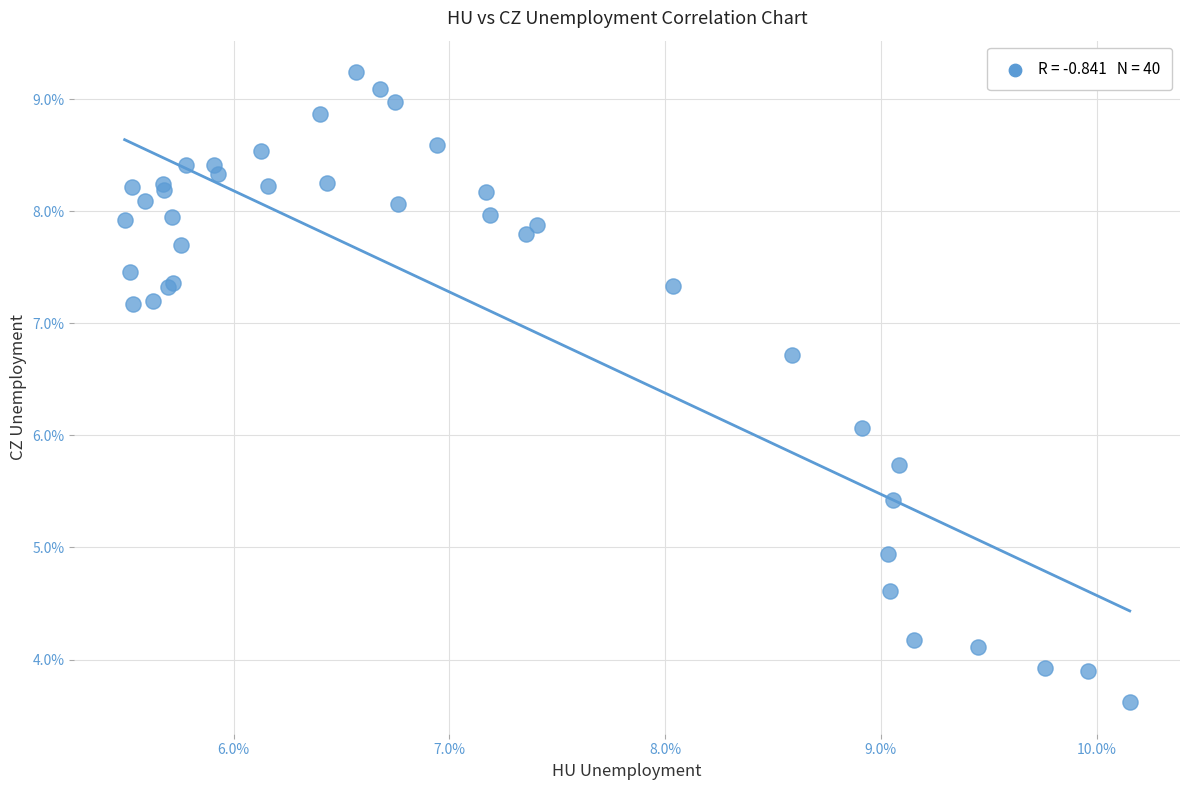

What Y value in the scatter plot is closest to 6?

6.1